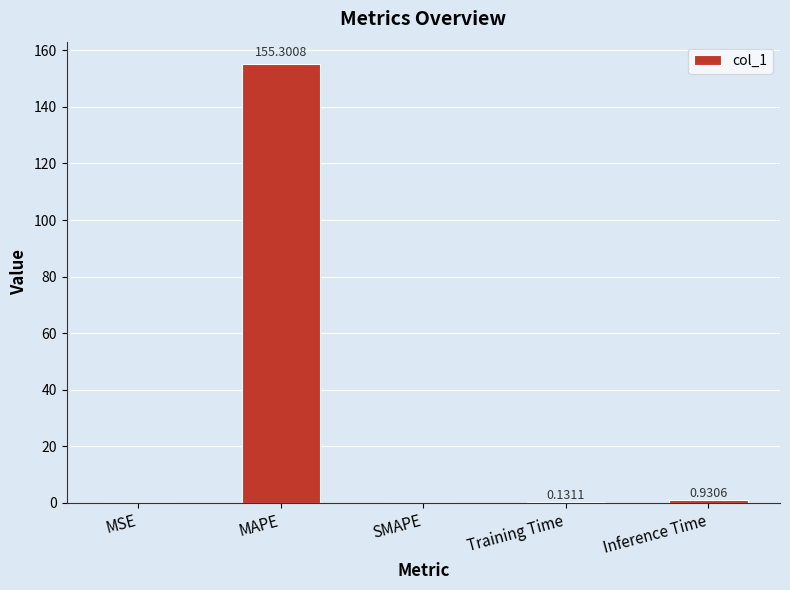

What is the greatest value displayed?

155.3